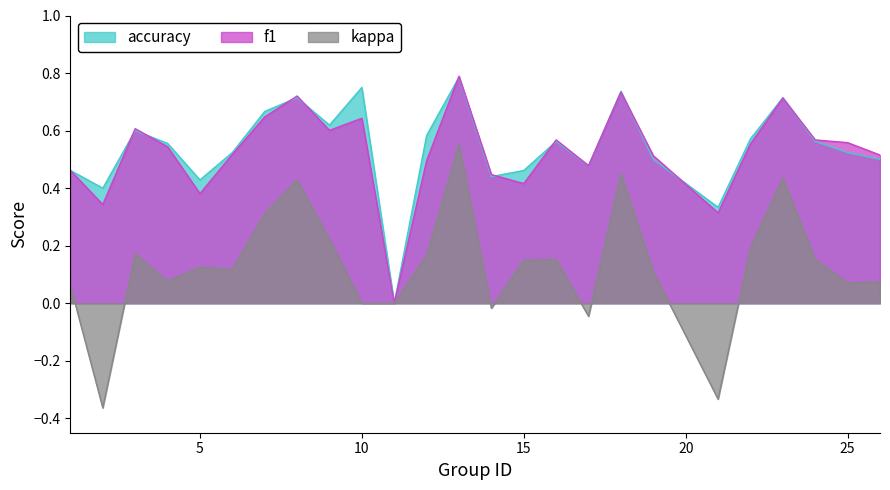

What are all the series names shown in the legend?

accuracy, f1, kappa